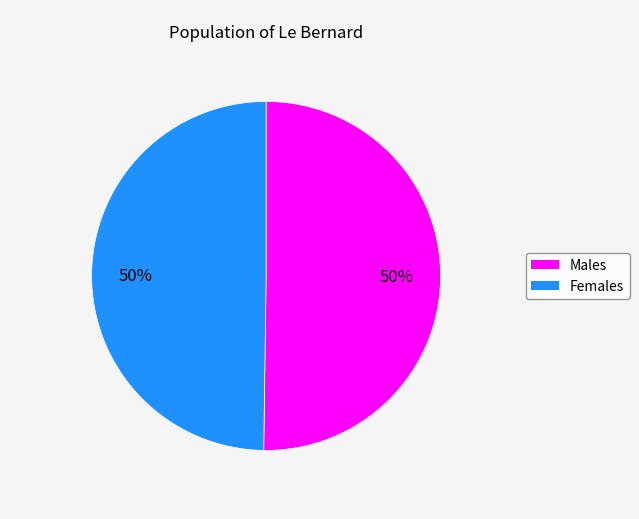

To the nearest percent, what is the average slice percentage?

50%